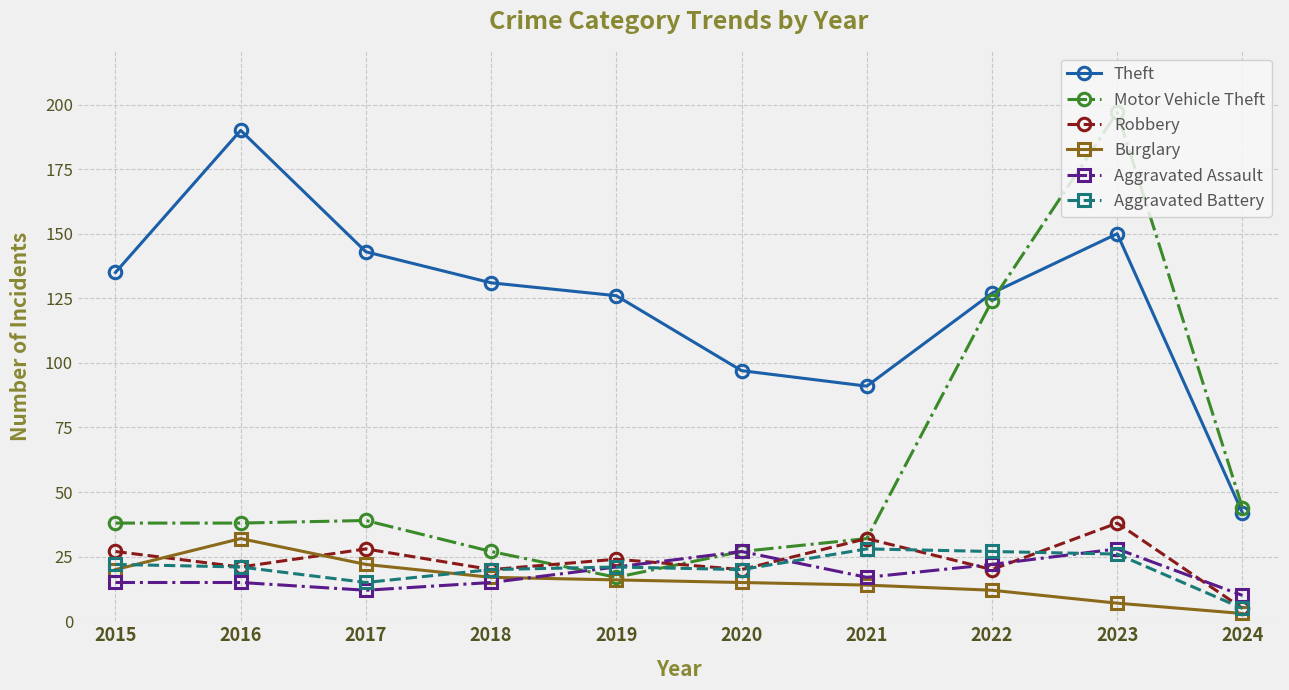

What is the difference between the highest and lowest values at 2017?

131